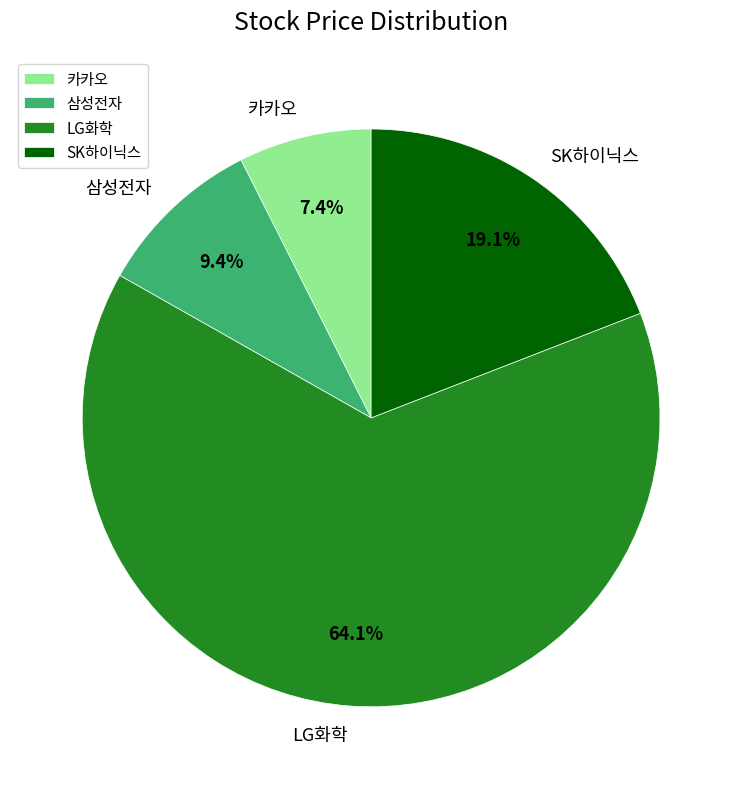

How many segments does this pie chart have?

4